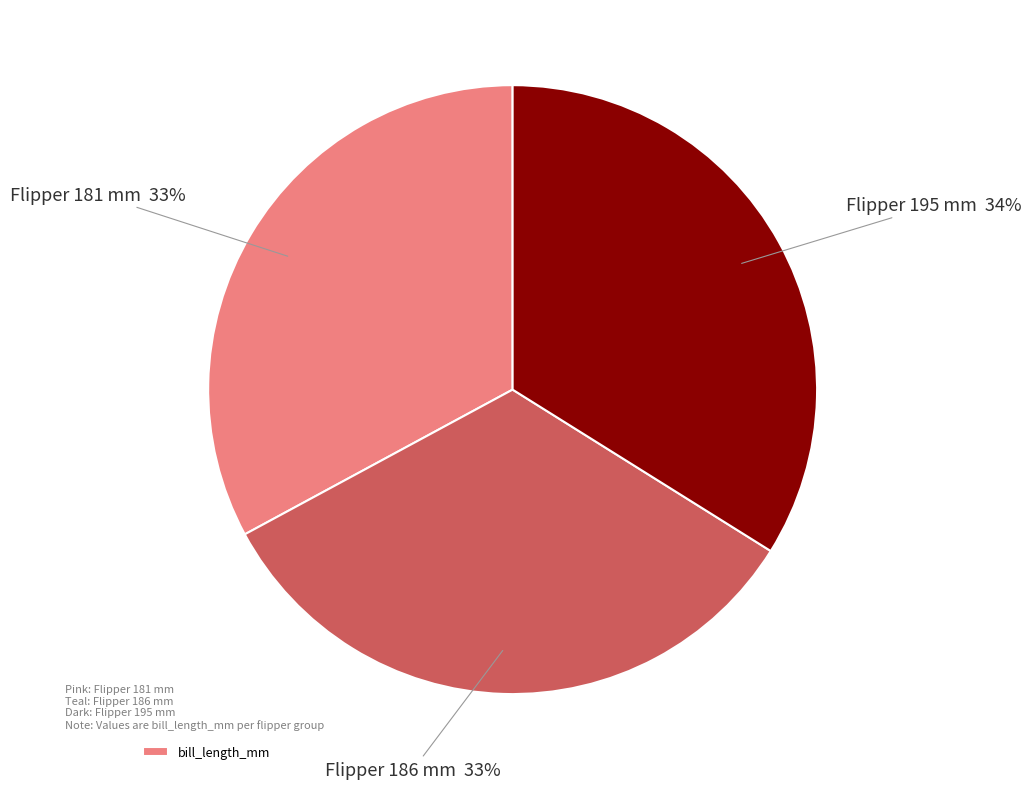

To the nearest percent, what is the average slice percentage?

33%